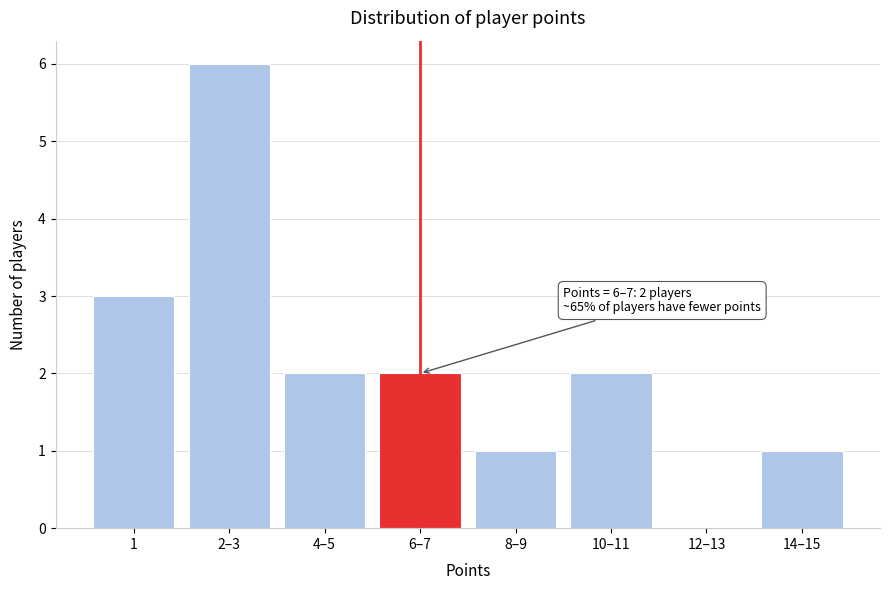

Reading right to left, list all the values displayed in this chart.

14–15=1	12–13=0	10–11=2	8–9=1	6–7=2	4–5=2	2–3=6	1=3